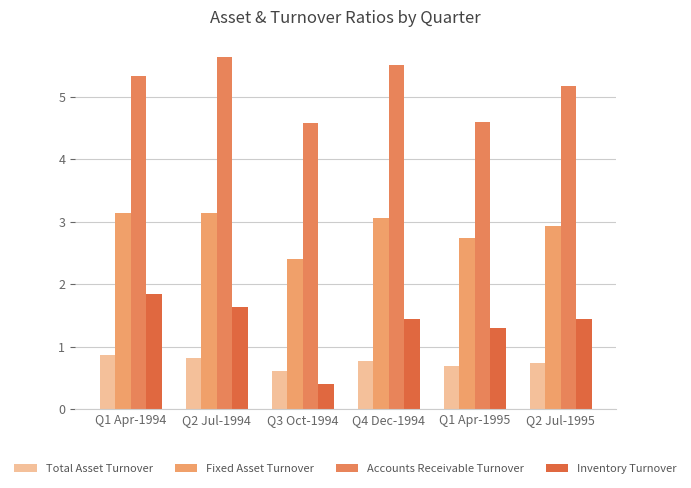

Which series has the widest spread of values?

Inventory Turnover